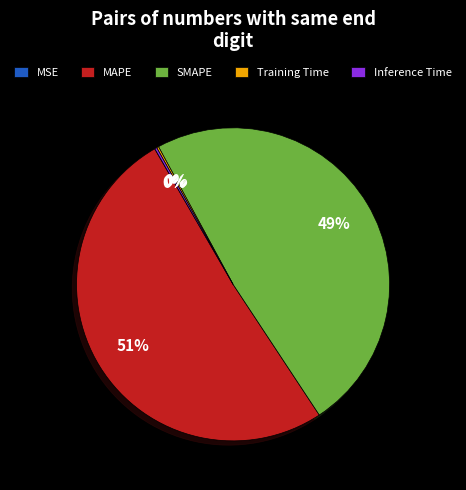

Is there a majority slice in this chart?

Yes